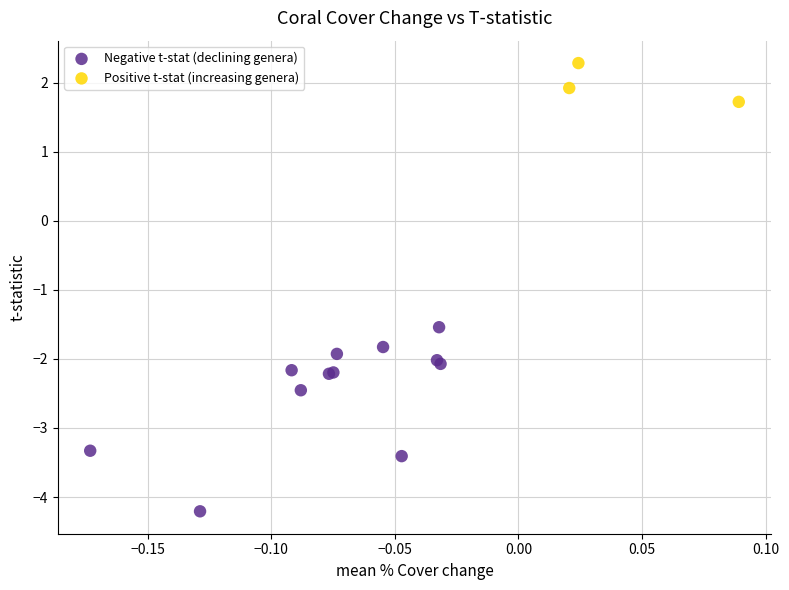

What are all the series names shown in the legend?

Negative t-stat (declining genera), Positive t-stat (increasing genera)